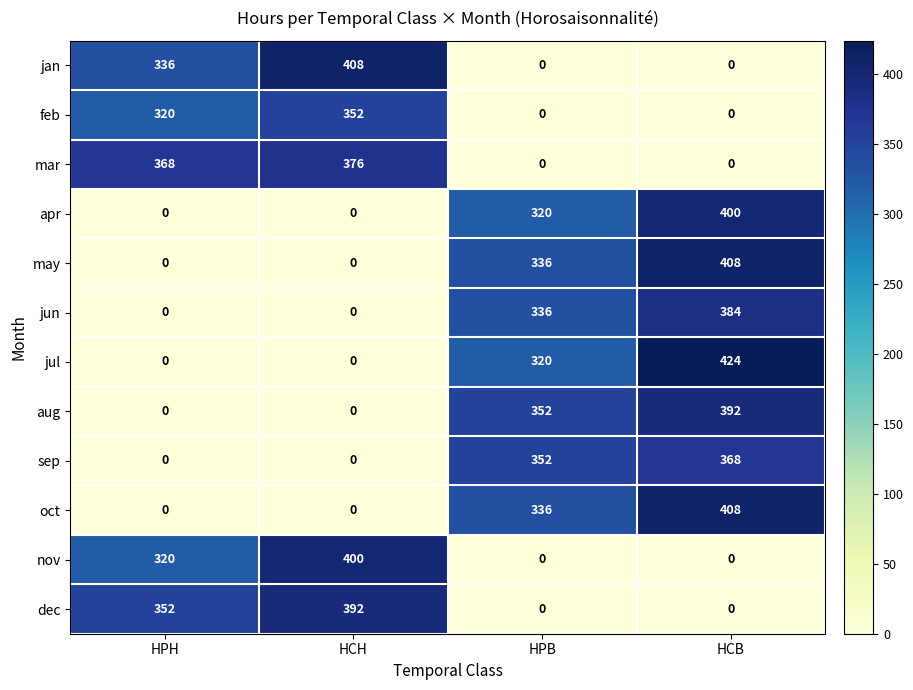

The feb series shows 554 at HPH. True or false?

False